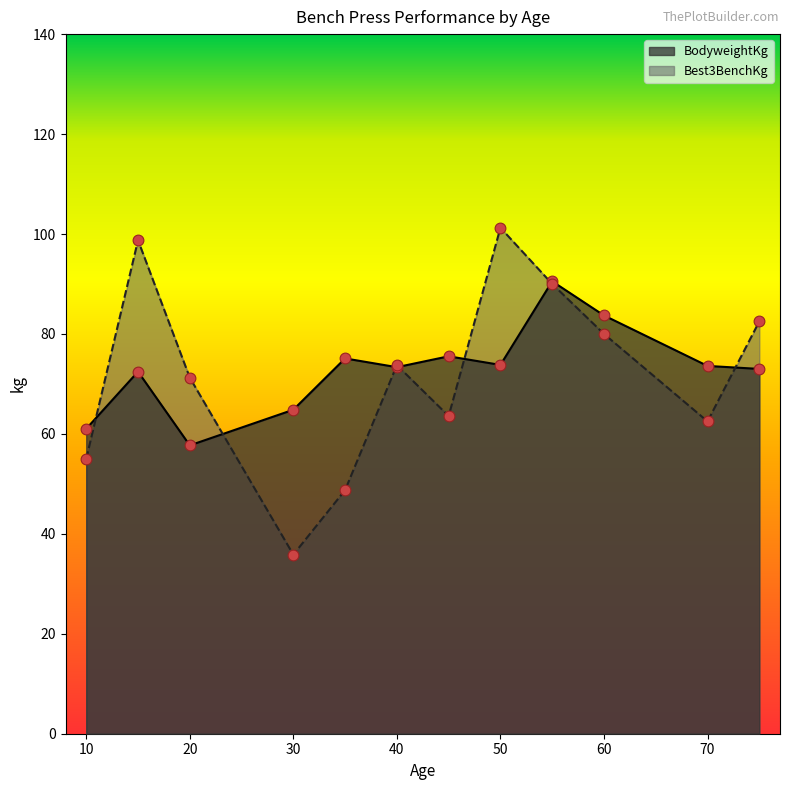

Is the value of Best3BenchKg at 40 greater than the value of BodyweightKg at 60?

No